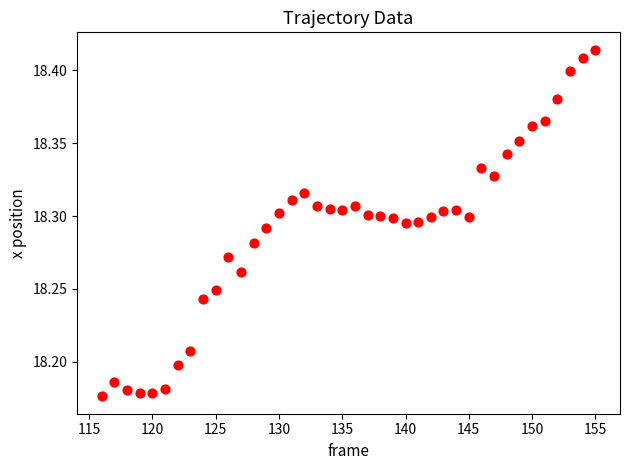

What is the range of X values (max minus min)?

39.0